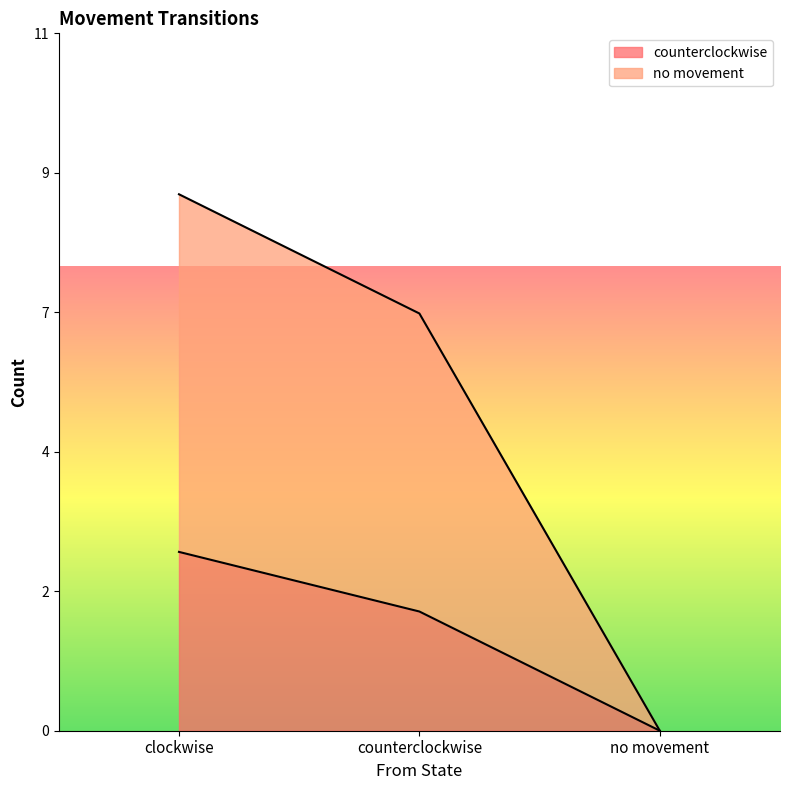

What is the total value across all series at counterclockwise?

9